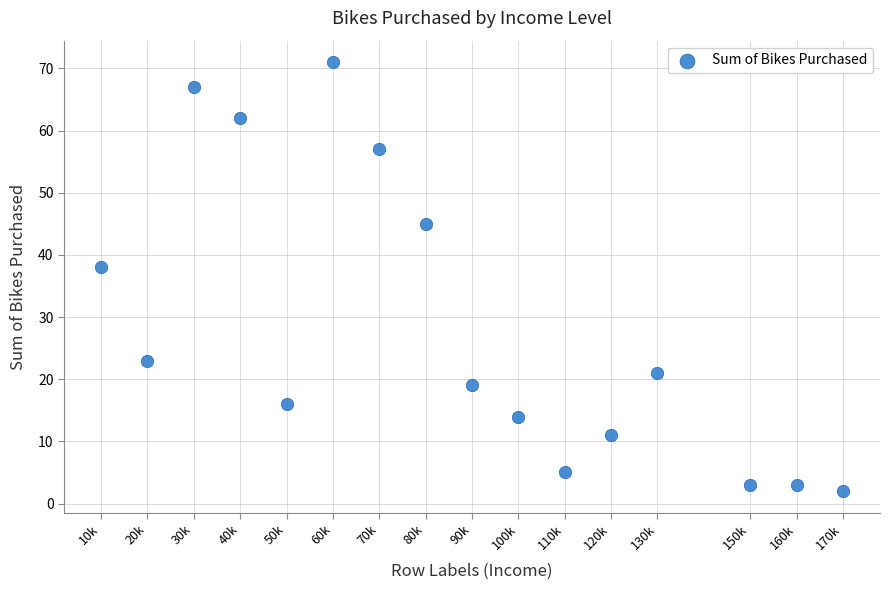

What Y value in the scatter plot is closest to 36?

38